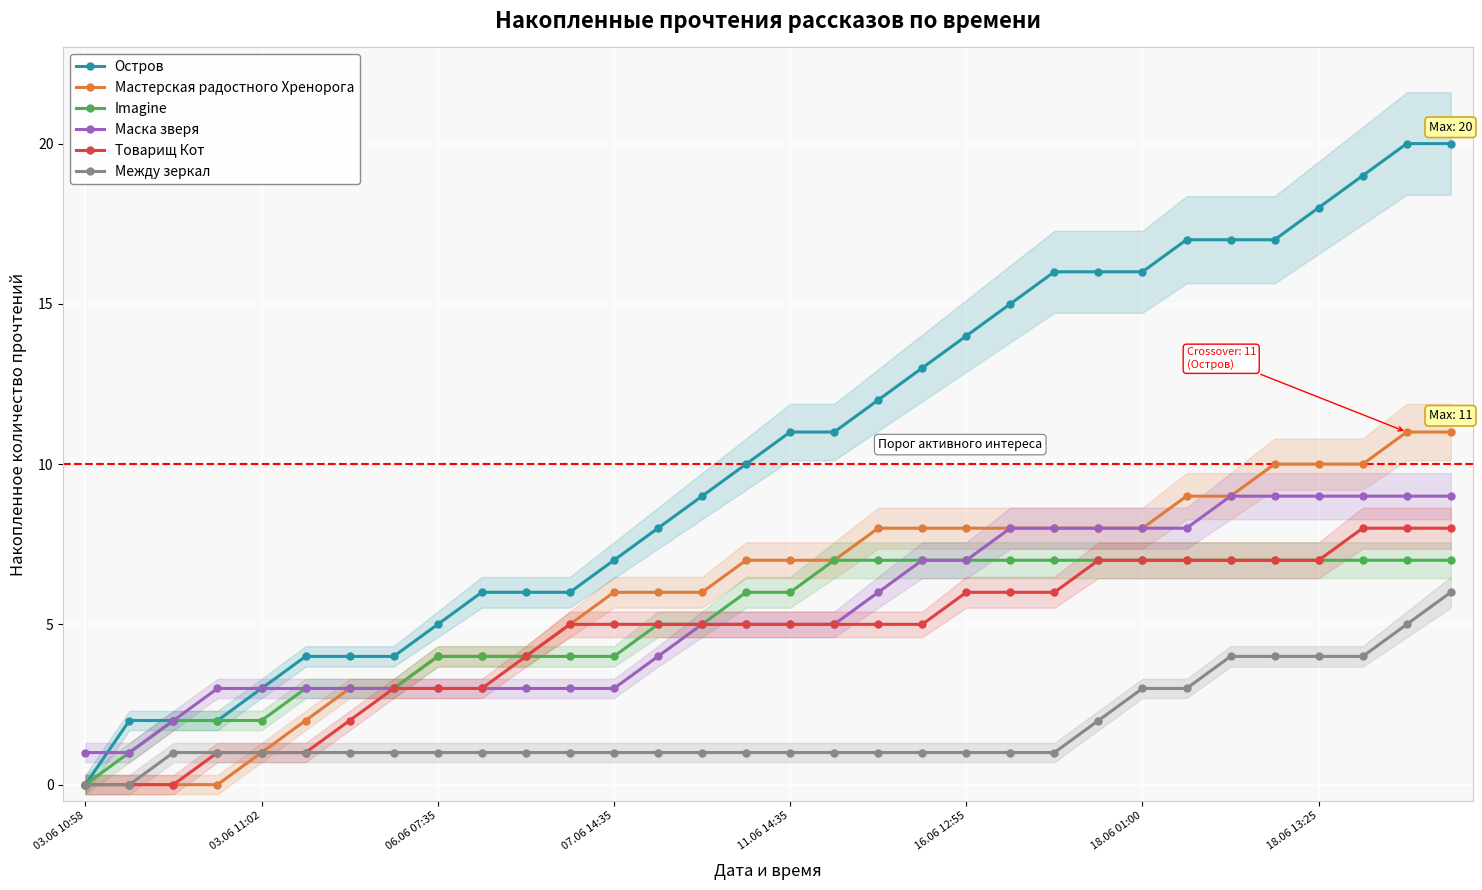

What is the maximum value for Маска зверя?

9